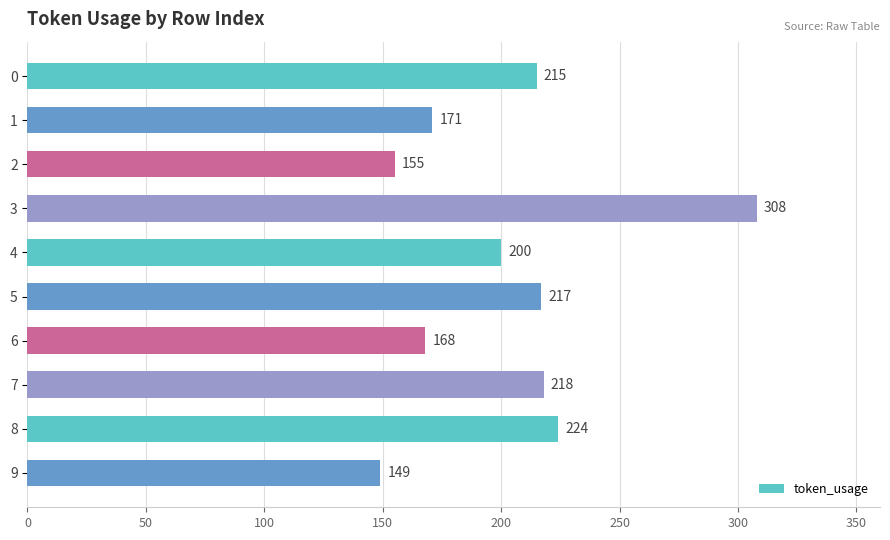

At which category does the chart reach its peak across all series?

3